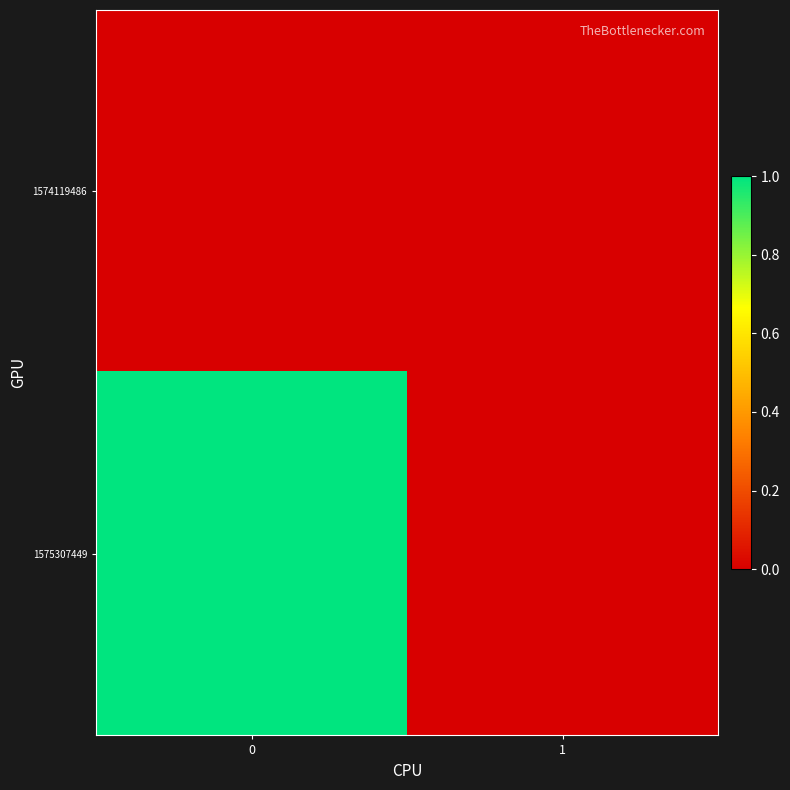

Reading left to right, extract all data points from this chart.

1574119486: 0=0	1=0
1575307449: 0=1	1=0